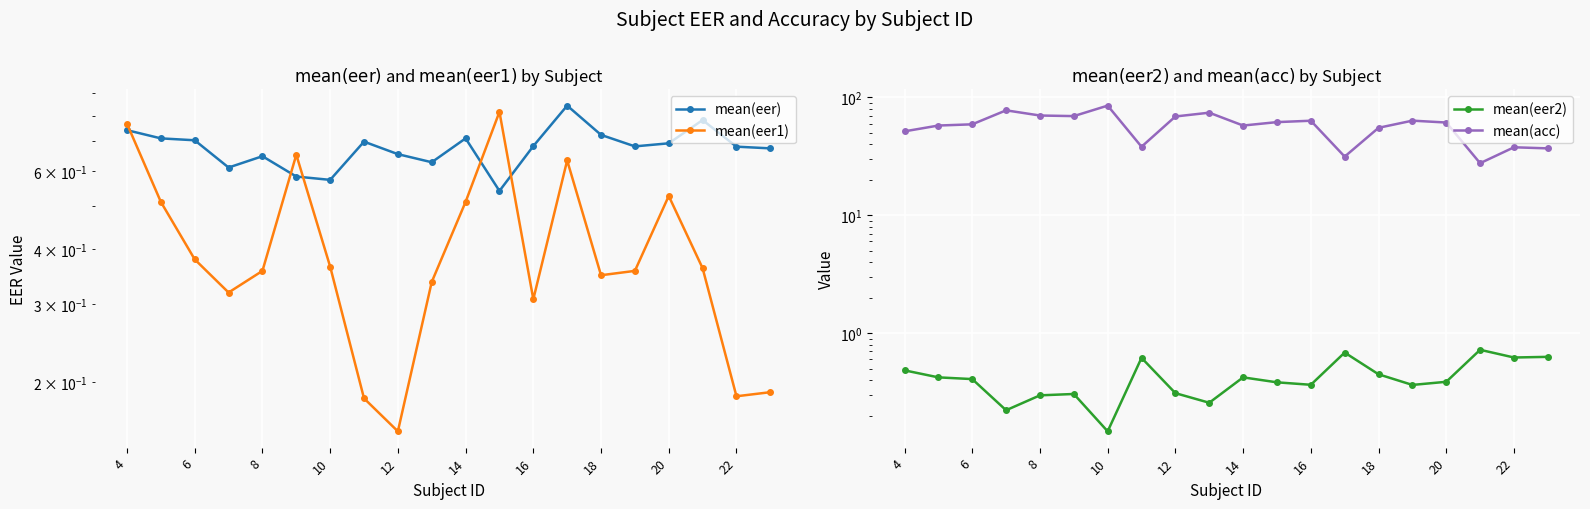

What is the difference between the second highest and minimum values in the mean(eer) series?

0.2